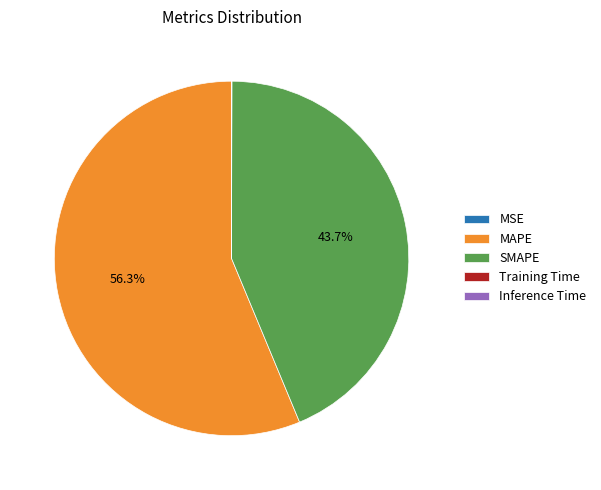

Which slice is the largest?

MAPE